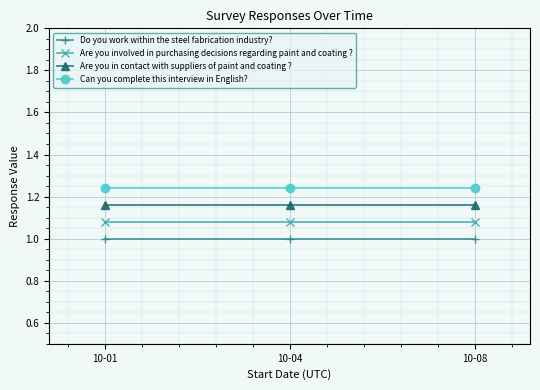

What is the maximum value for Do you work within the steel fabrication industry??

1.0